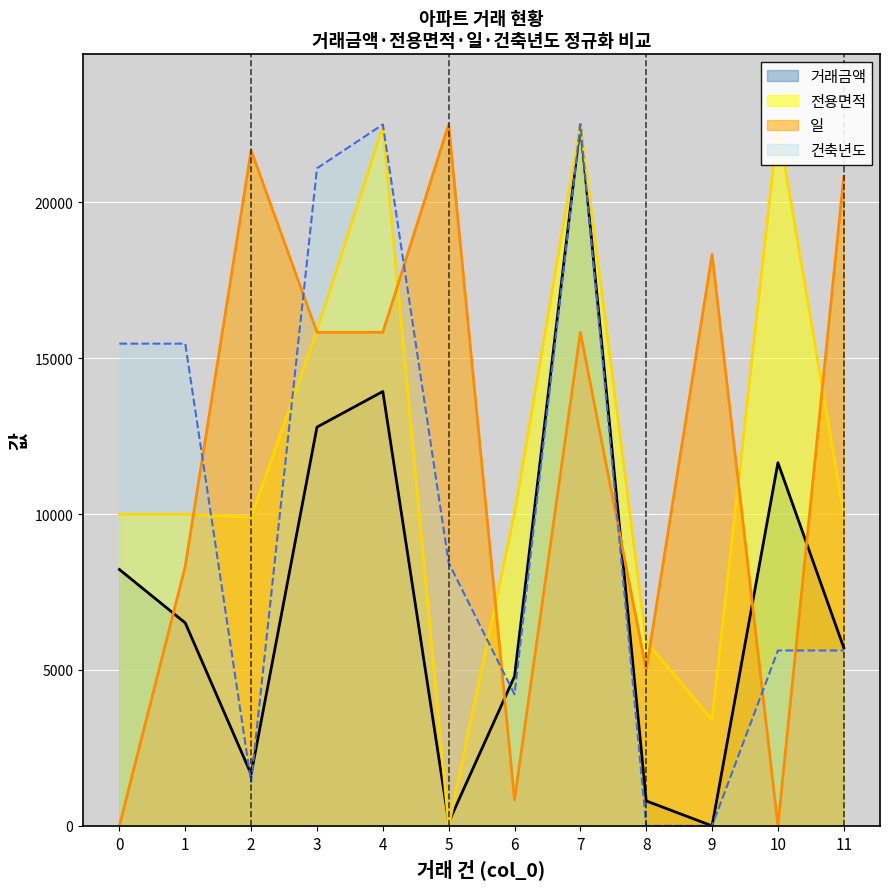

What is the sum of all 전용면적 values?

142499.5